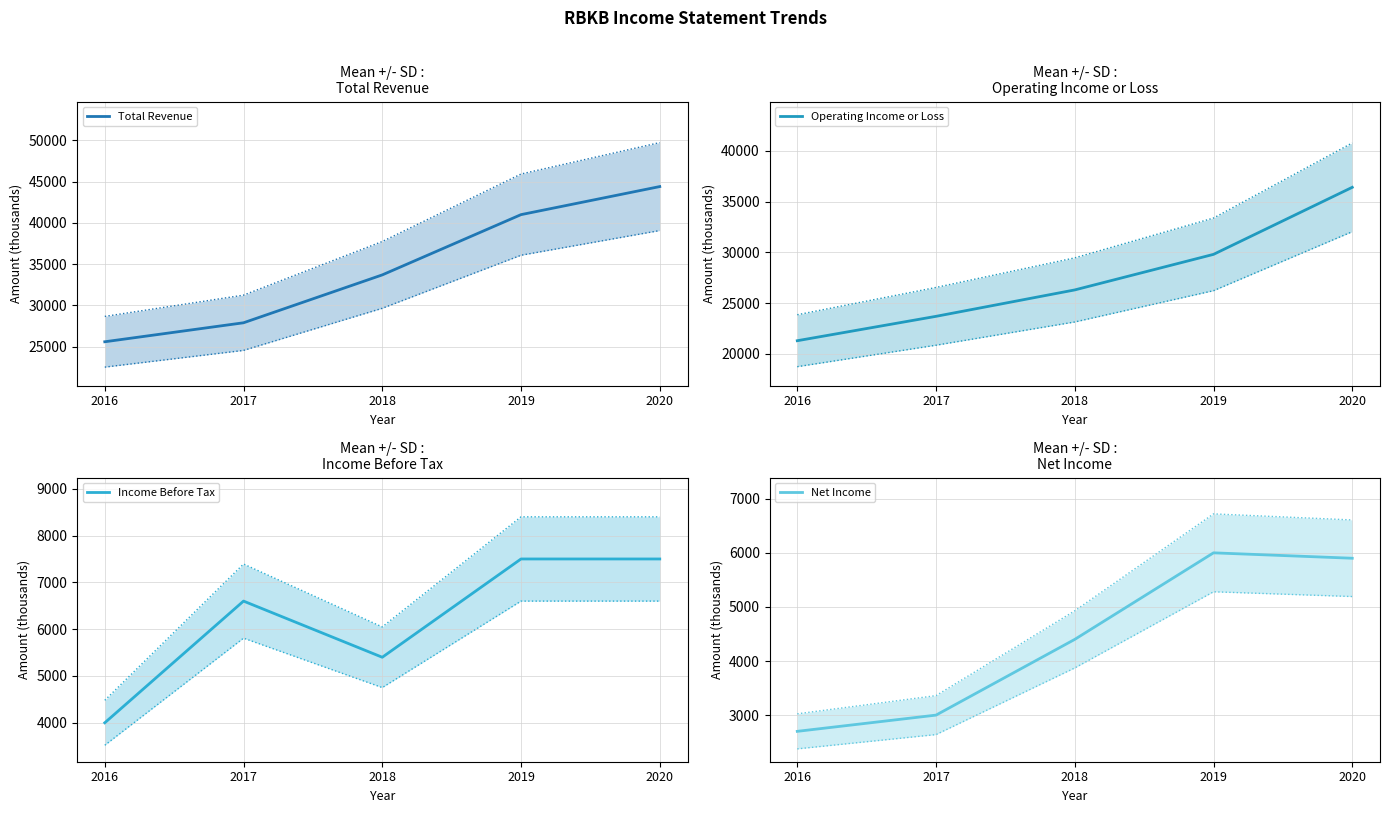

What is the value of the Income Before Tax point at the 1st from the left?

4000